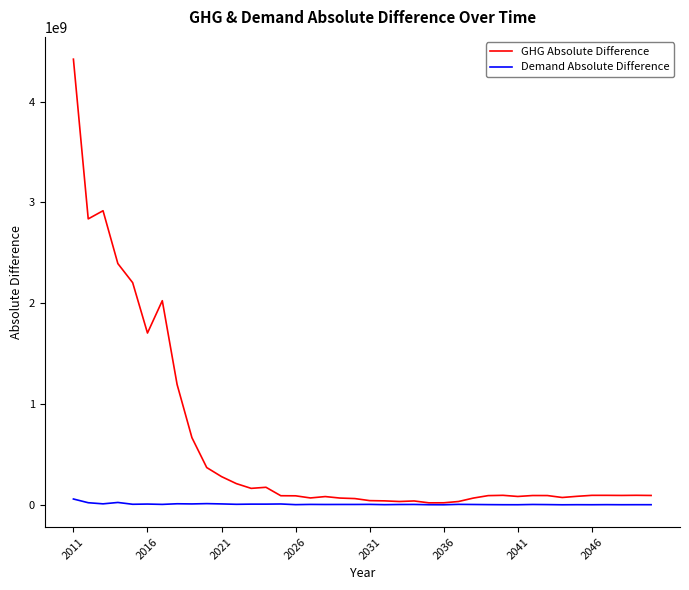

Does the chart display data point markers on the line(s)?

No